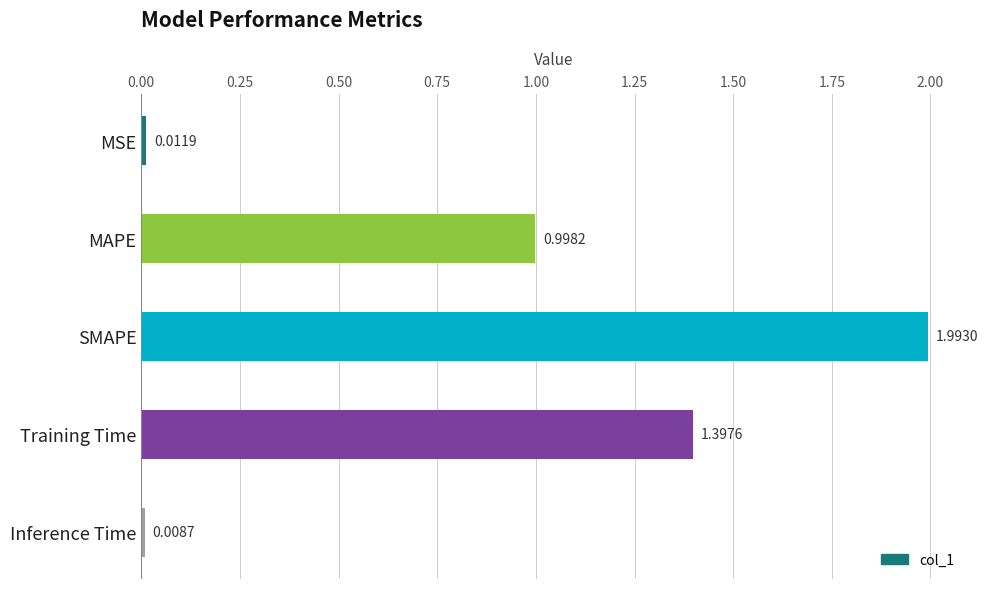

What is the sum of the values at SMAPE and MSE?

2.0